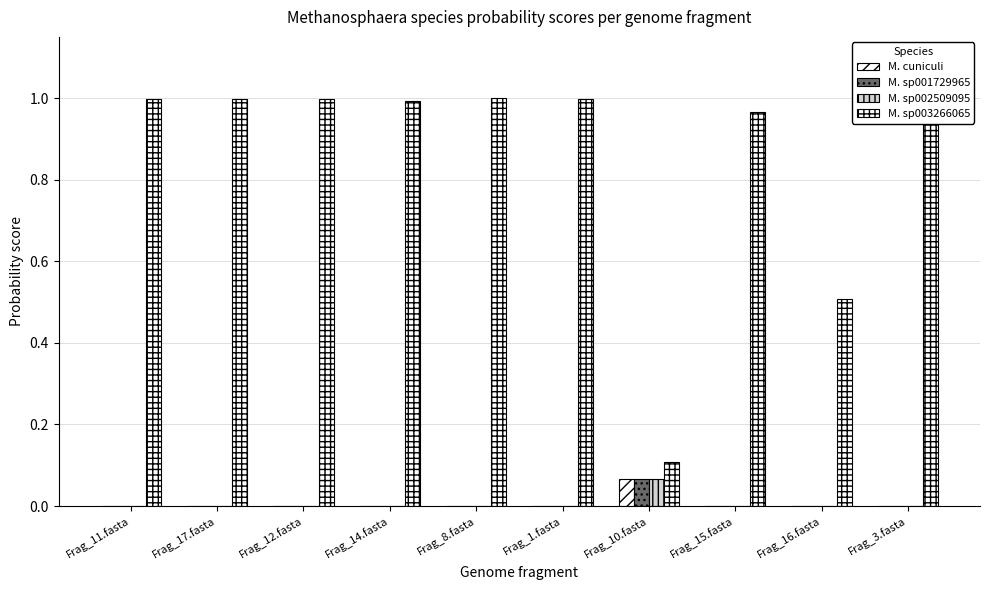

Which category has the lowest value in the M. sp003266065 series?

Frag_10.fasta